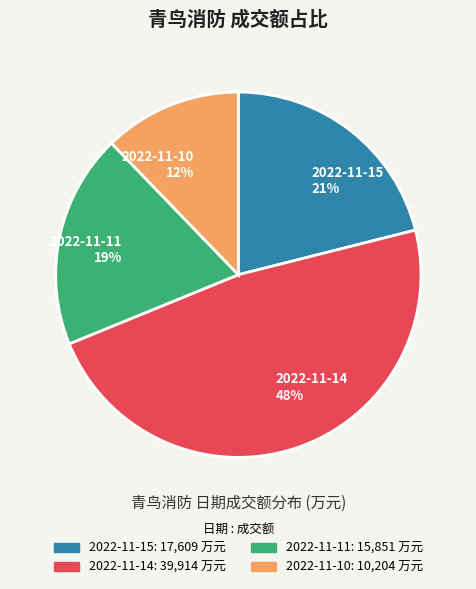

To the nearest percent, what percentage of the pie is 2022-11-11?

19%